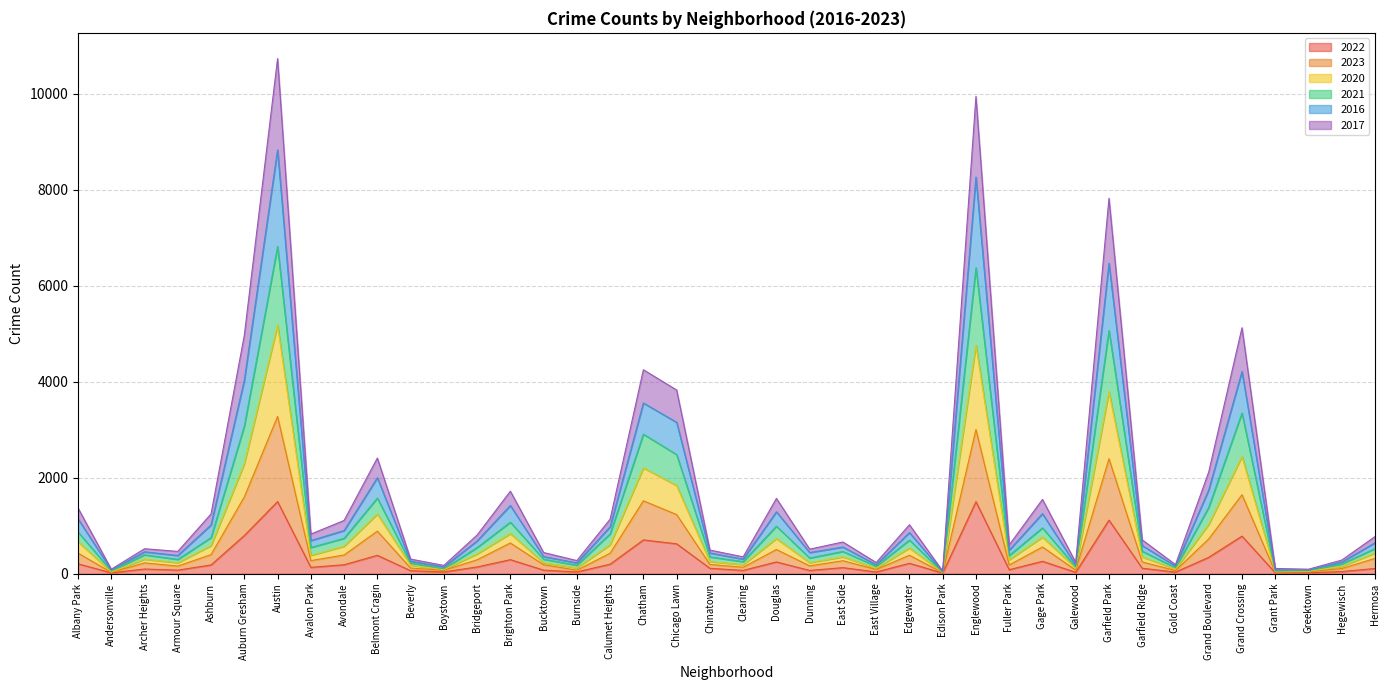

Is it true that 2022 equals 1633 at Garfield Park?

False